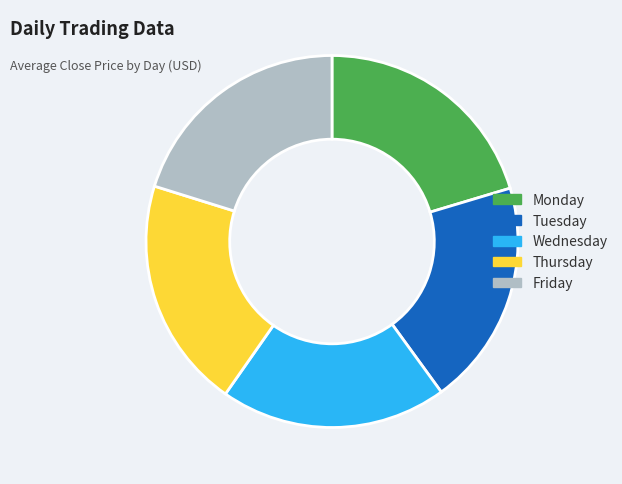

Does Thursday represent more than half of the total?

No